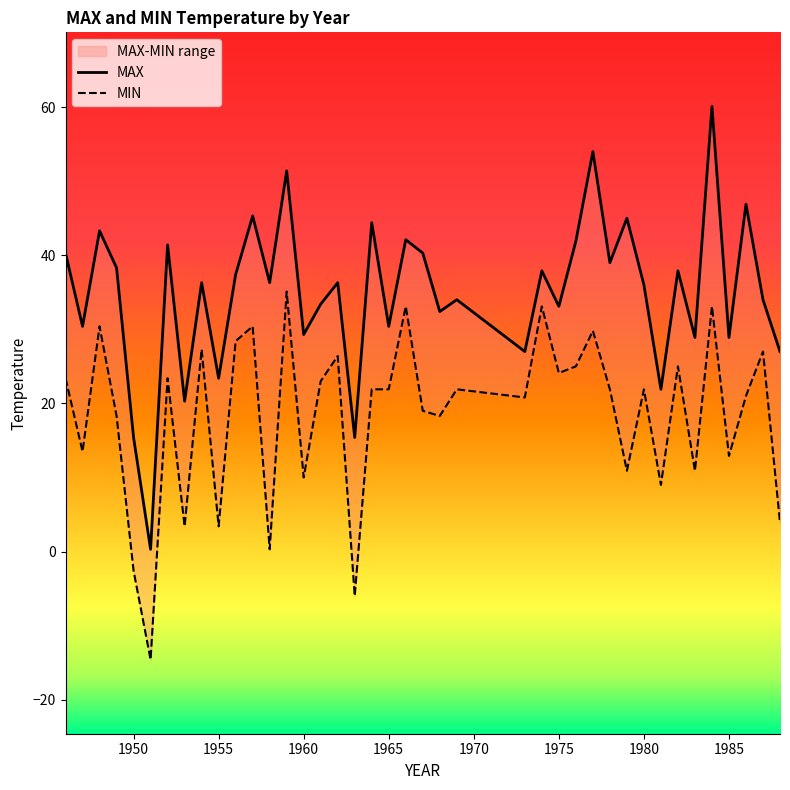

What is the value of the MAX point at the 33rd from the left?

21.9